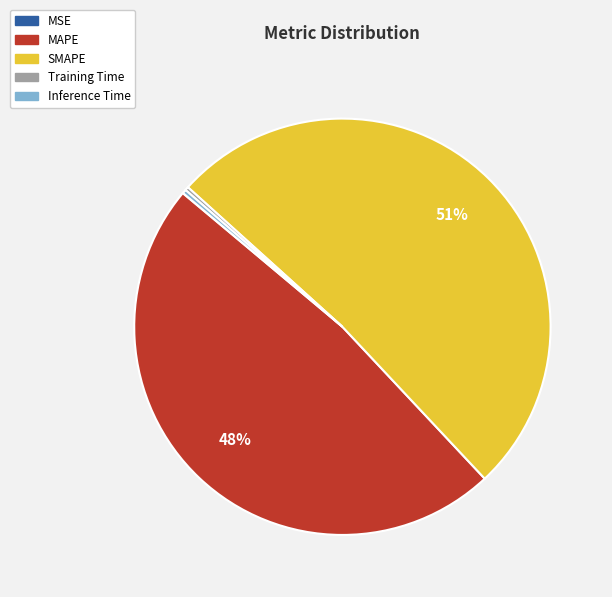

Which category accounts for the majority?

SMAPE